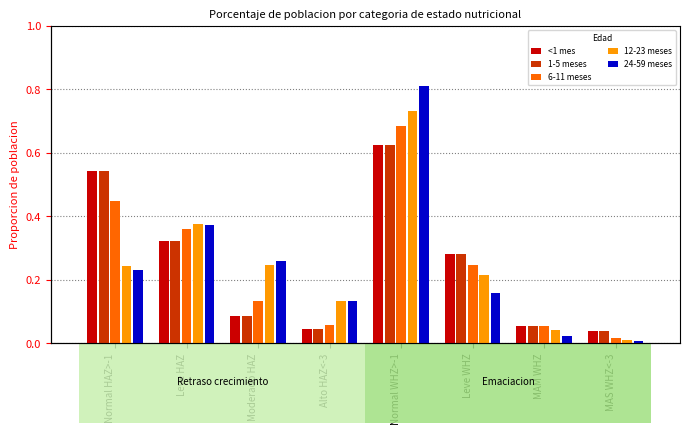

What is the spread (max minus min) of values at Moderado HAZ?

0.2